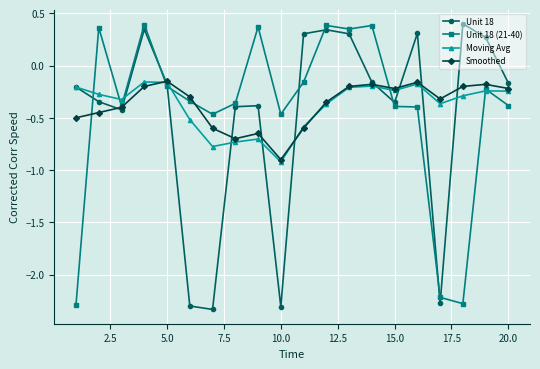

At how many categories does at least one series exceed -1?

20